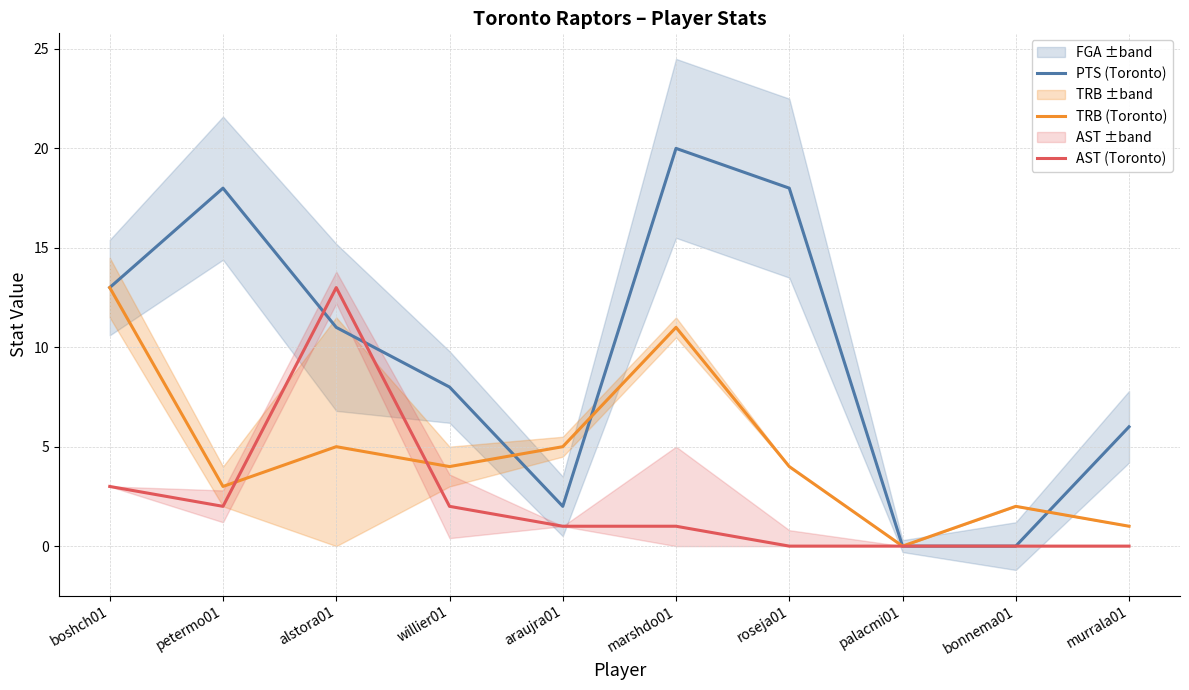

What is the label of the 2nd point from the left?

petermo01